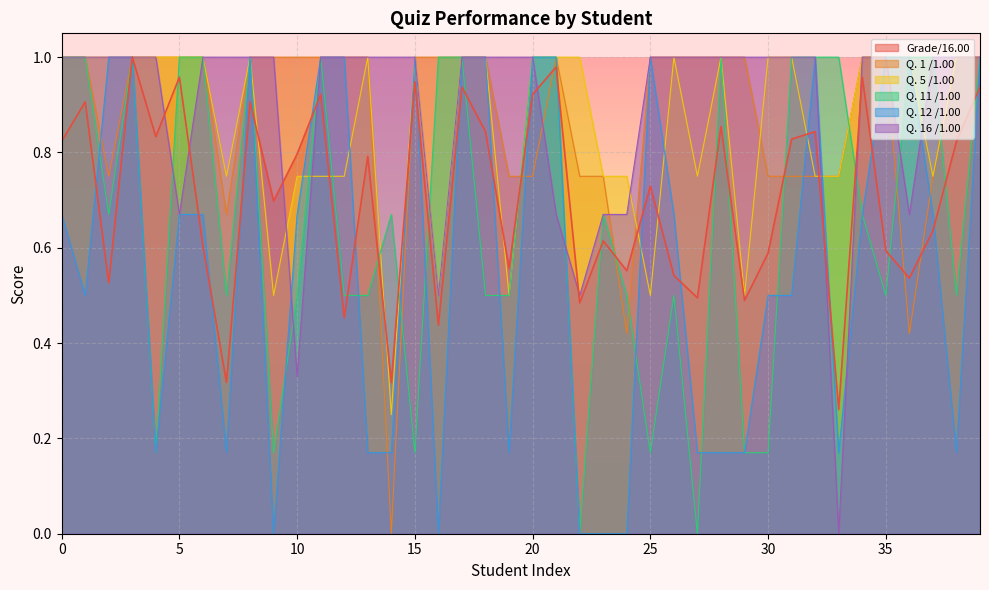

At how many categories does at least one series exceed 0?

40